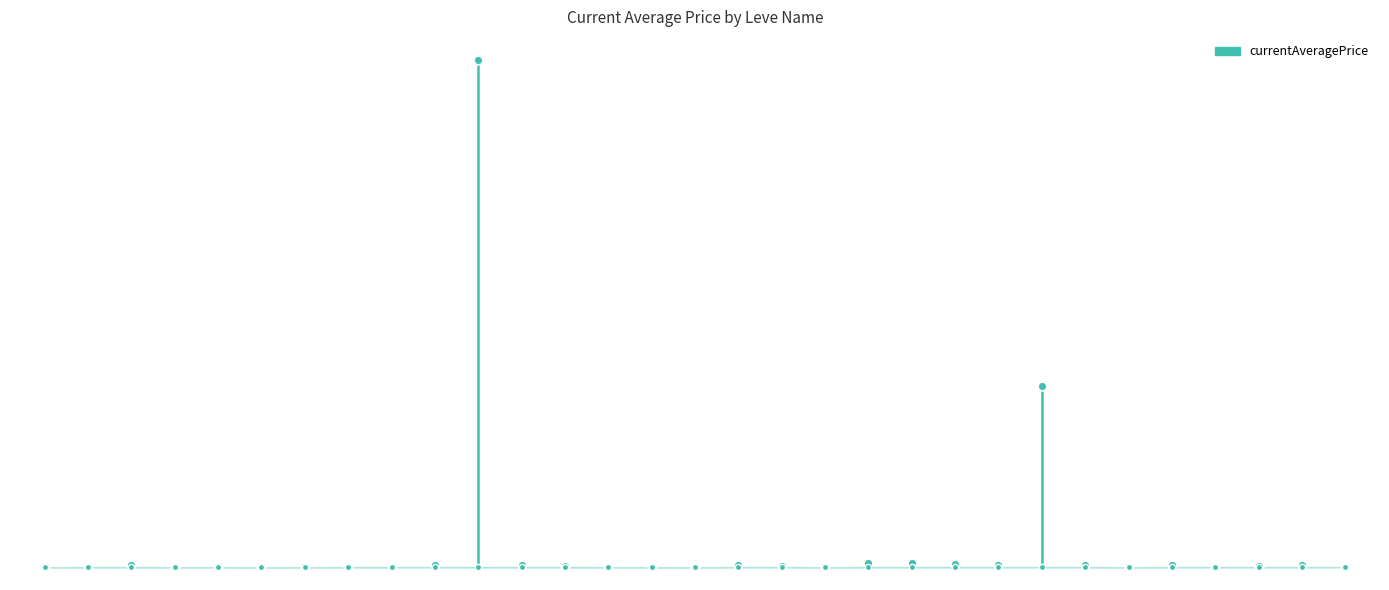

Which has a higher value, Tools for the Tools or Citizens' Canes?

Tools for the Tools